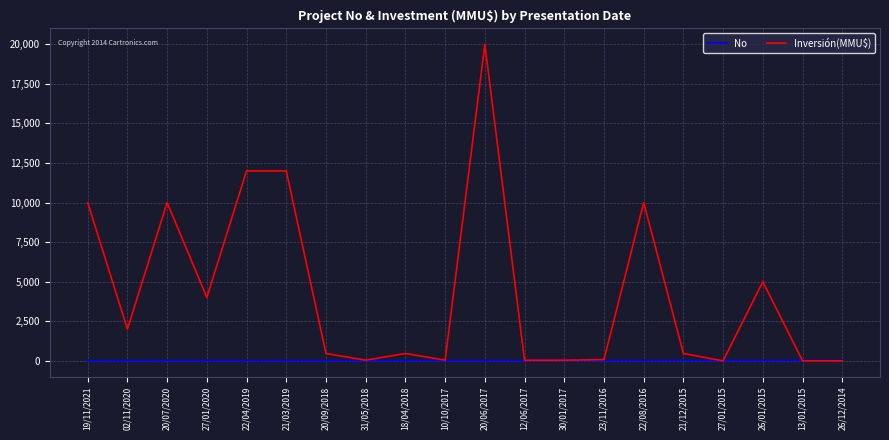

The value of Inversión(MMU$) at 20/06/2017 is 20000. True or false?

True